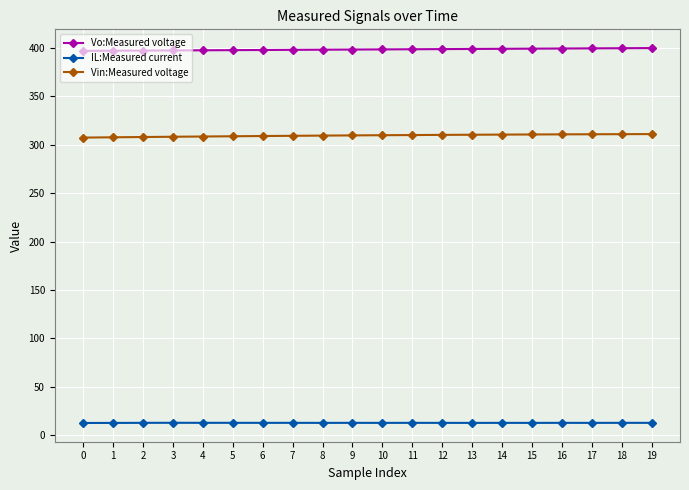

How many data points does each series have?

20